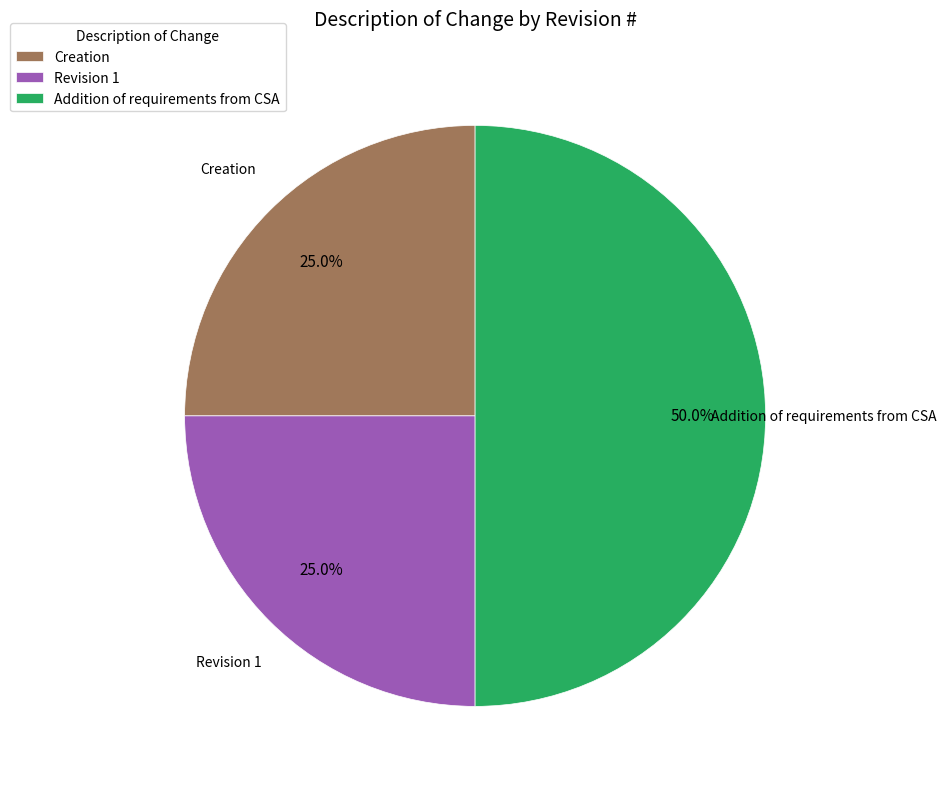

Which slice is the largest?

Addition of requirements from CSA